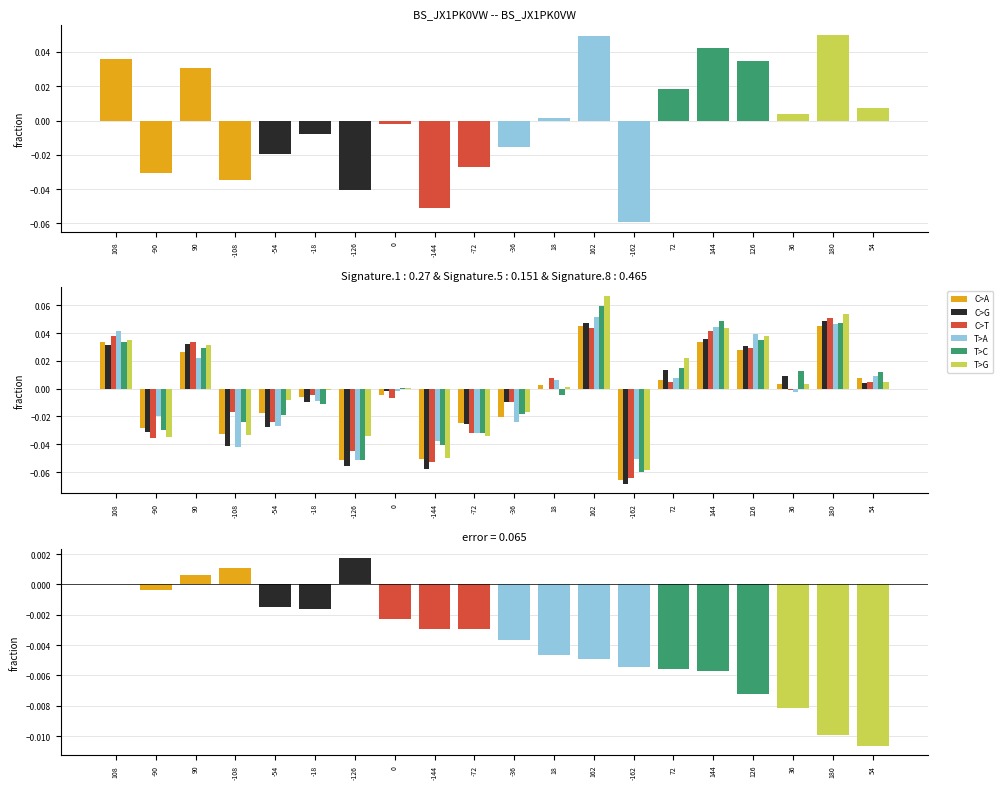

The C>G series shows -0.0 at -54. True or false?

False